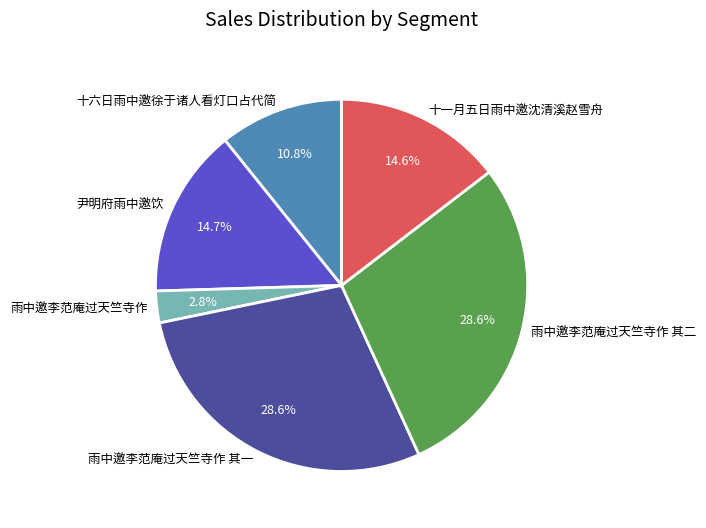

Does any single category account for the majority?

No